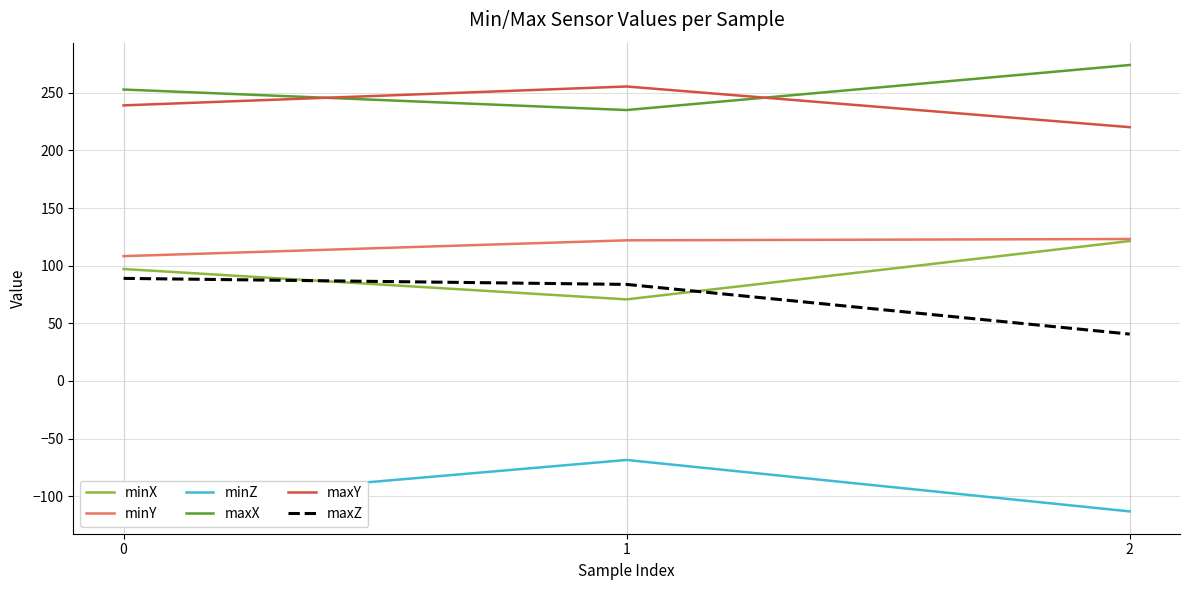

The value of minX at 2 is 186.8. True or false?

False